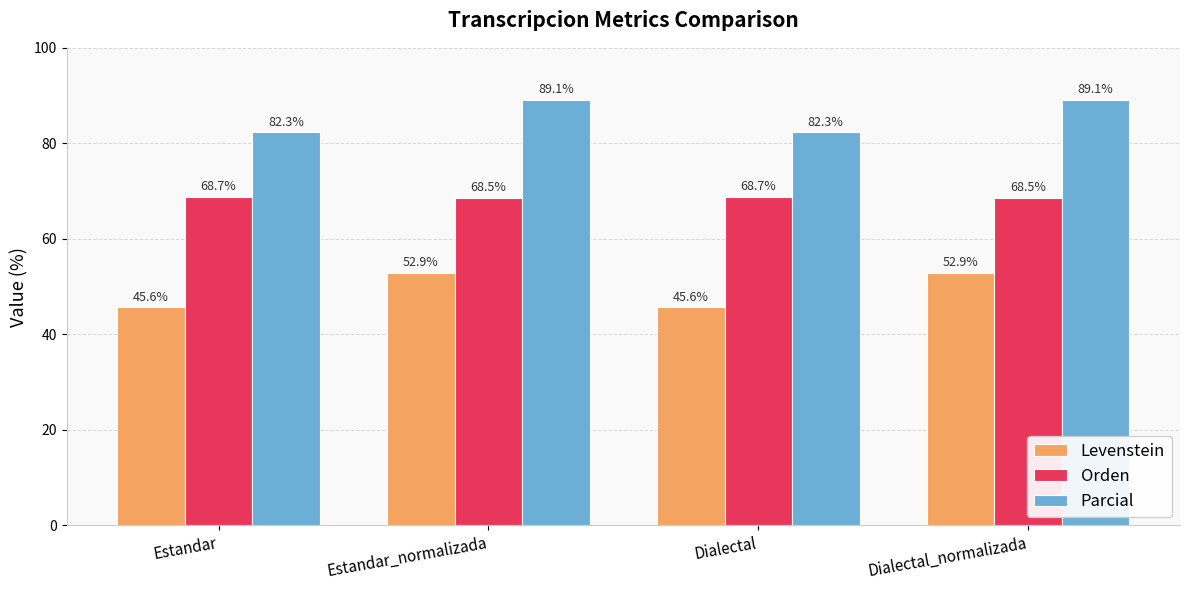

Reading left to right, what are all the values shown in this chart?

Levenstein: 45.6	52.9	45.6	52.9
Orden: 68.7	68.5	68.7	68.5
Parcial: 82.3	89.1	82.3	89.1